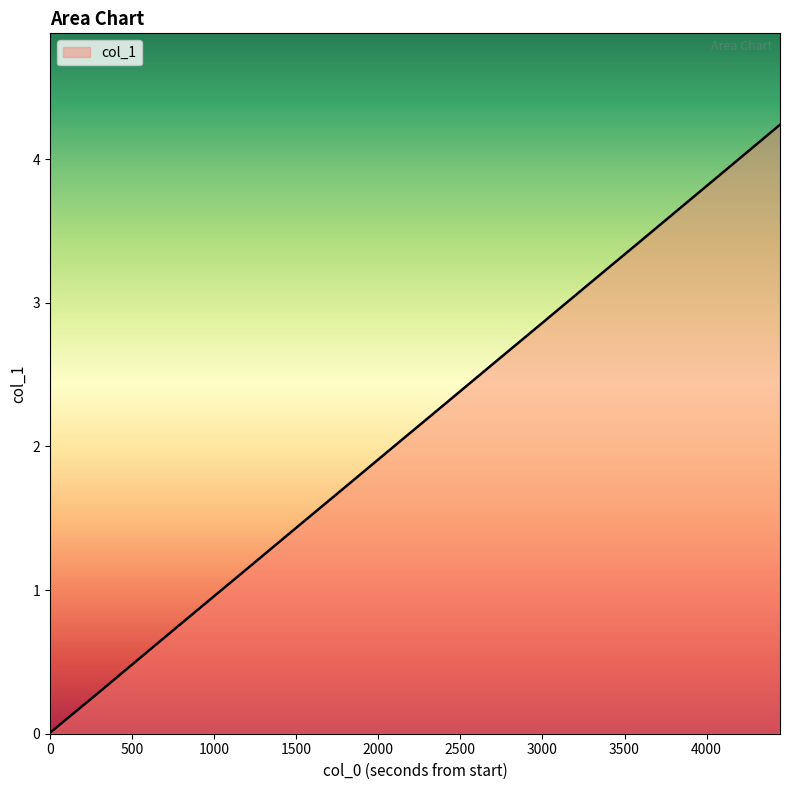

What is the greatest value displayed?

4.2